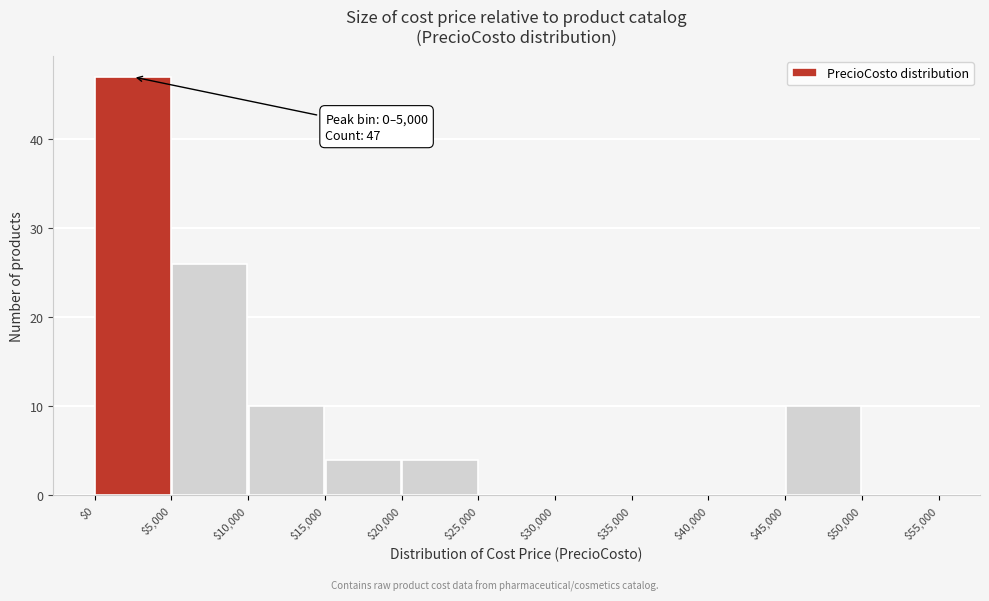

Which range on the x-axis has the tallest bar?

$0 to $5,000